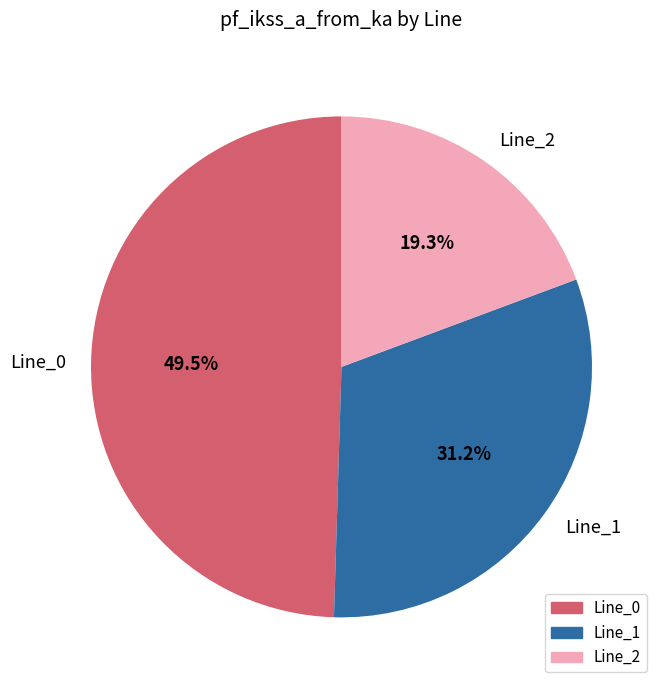

How many slices are in this pie chart?

3